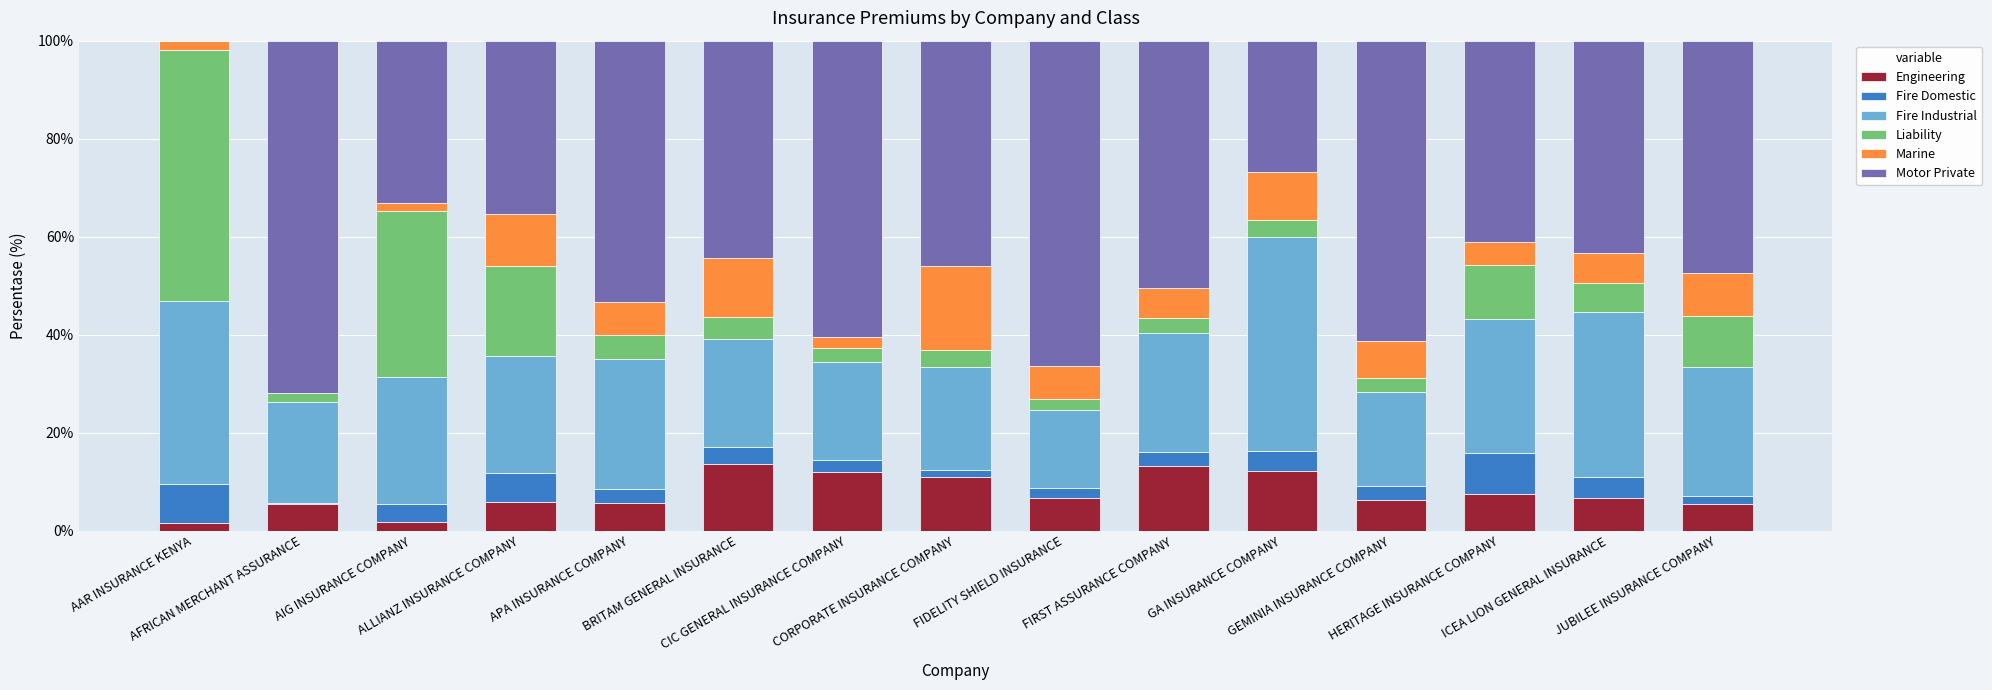

Count the number of categories in the chart.

15